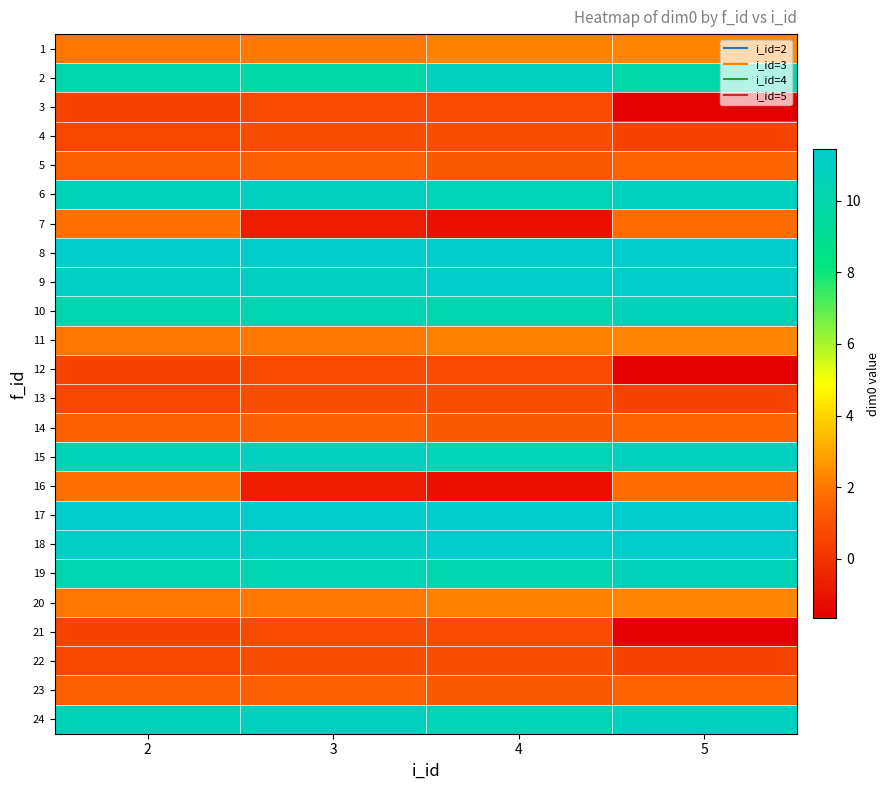

At how many categories does at least one series exceed 2?

4